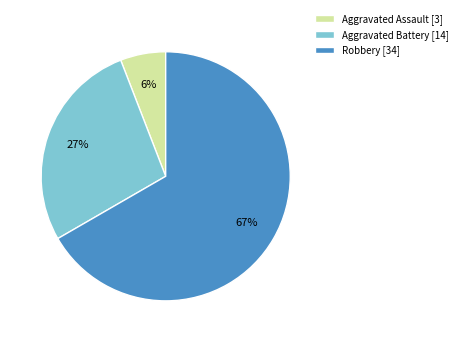

To the nearest percent, what portion does Aggravated Battery [14] represent?

27%